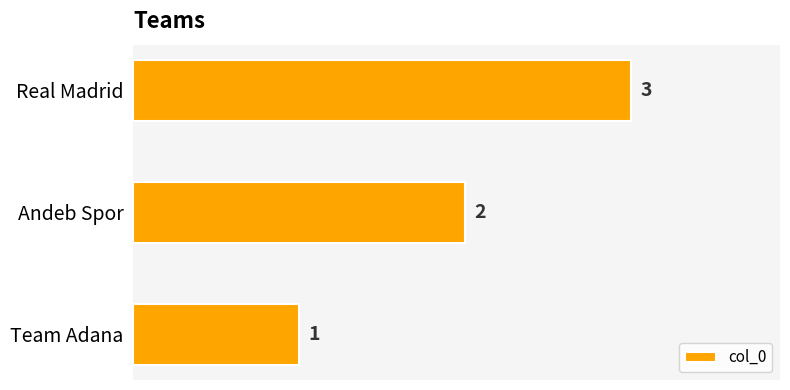

Approximately how many times larger is the value at Team Adana compared to Real Madrid?

0.3